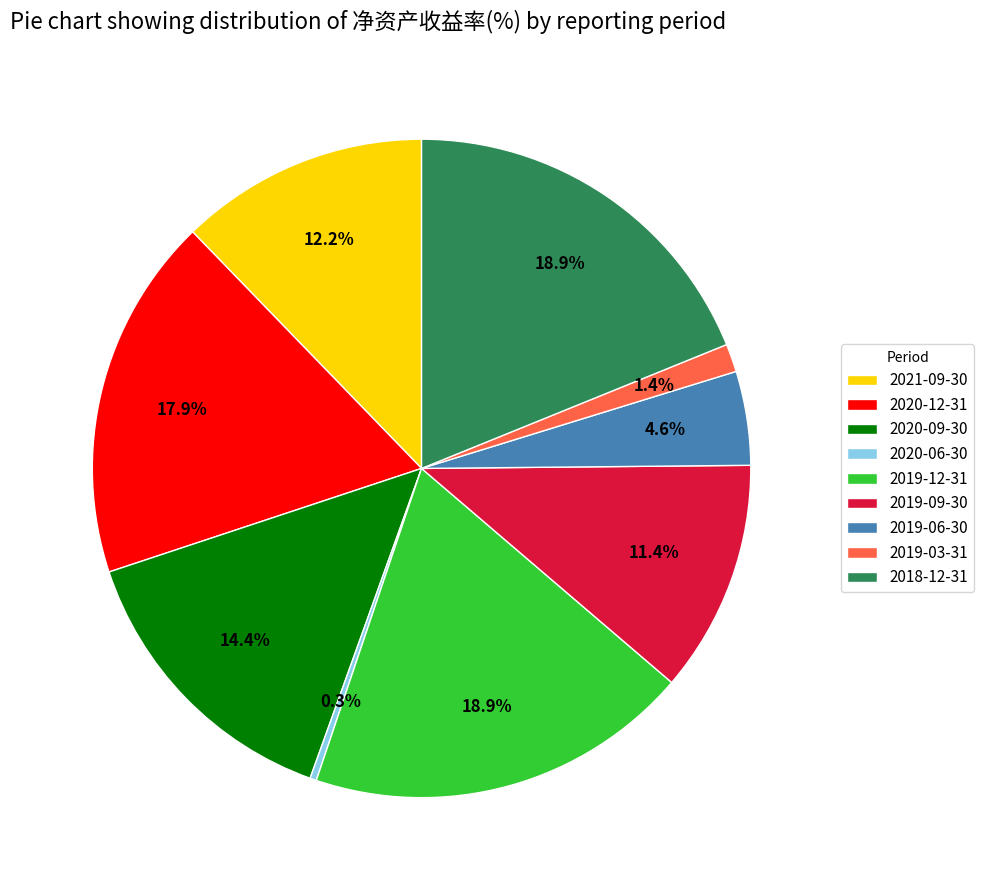

Which has a higher value, 2020-12-31 or 2019-12-31?

2019-12-31